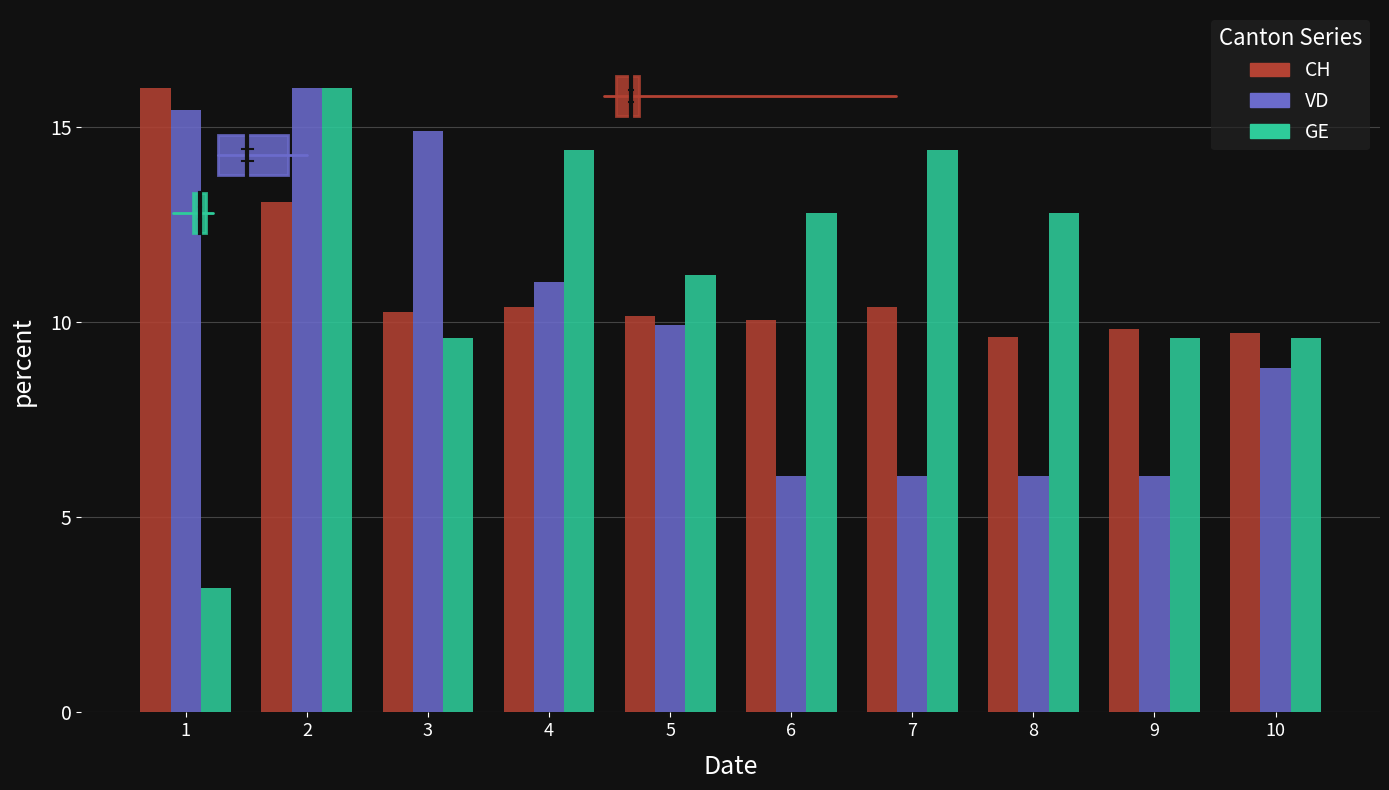

Rank the series at 8 from lowest to highest value.

VD, CH, GE